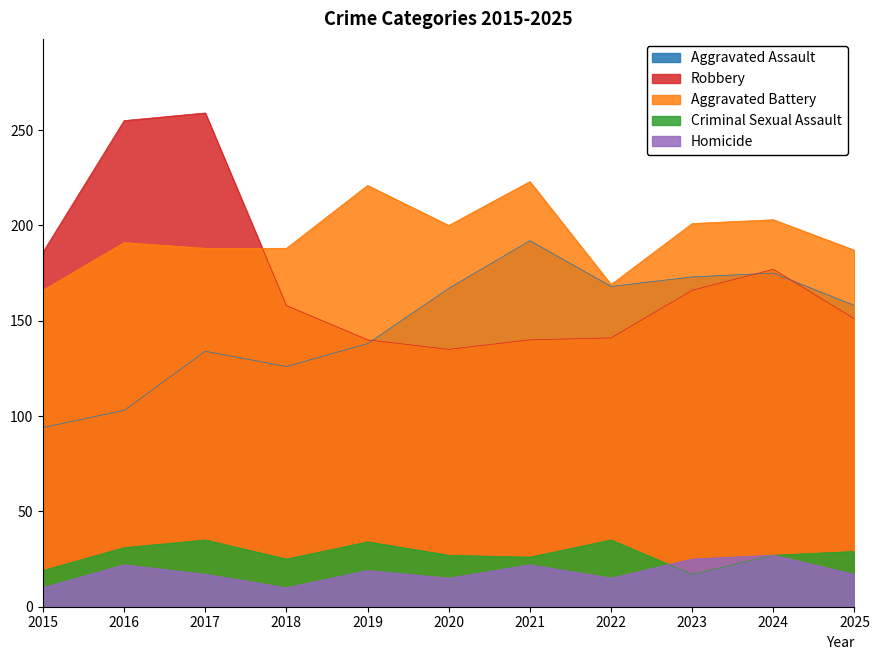

What is the average value of the Aggravated Battery series?

194